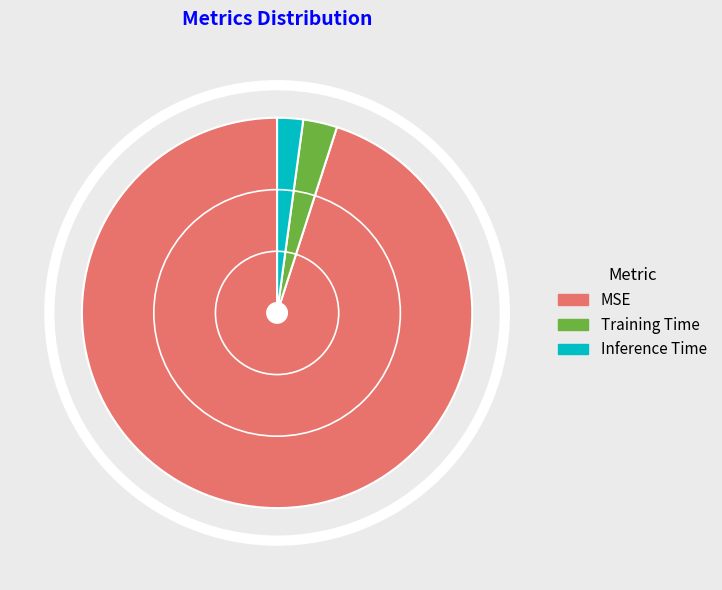

How many segments does this pie chart have?

3